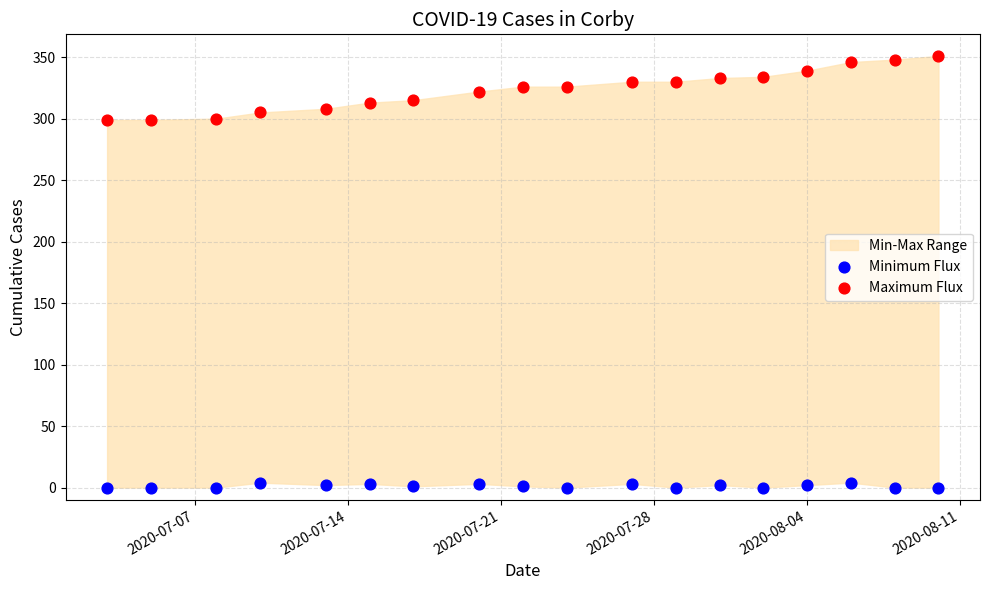

Across all data points, what is the range of X values (max minus min)?

38